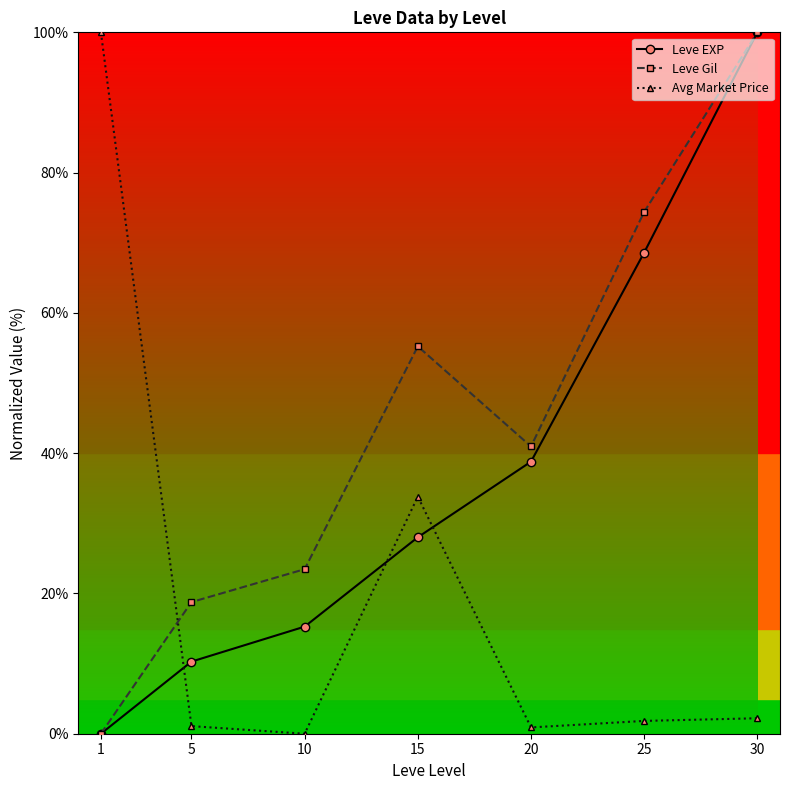

Where is the first local maximum for Avg Market Price?

15